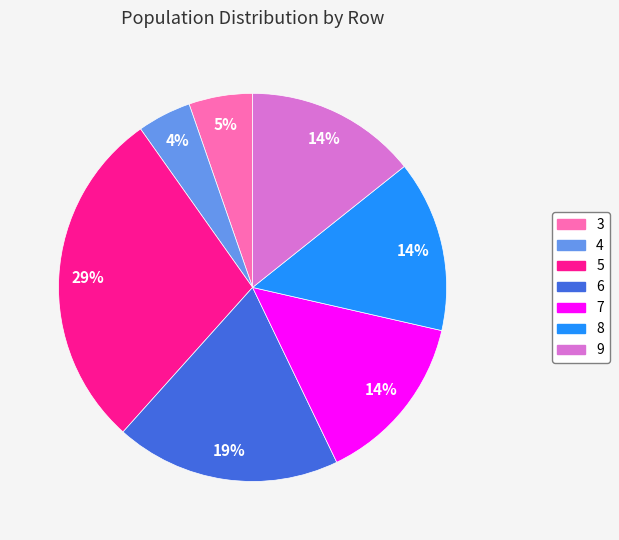

Which has a higher value, 4 or 9?

9